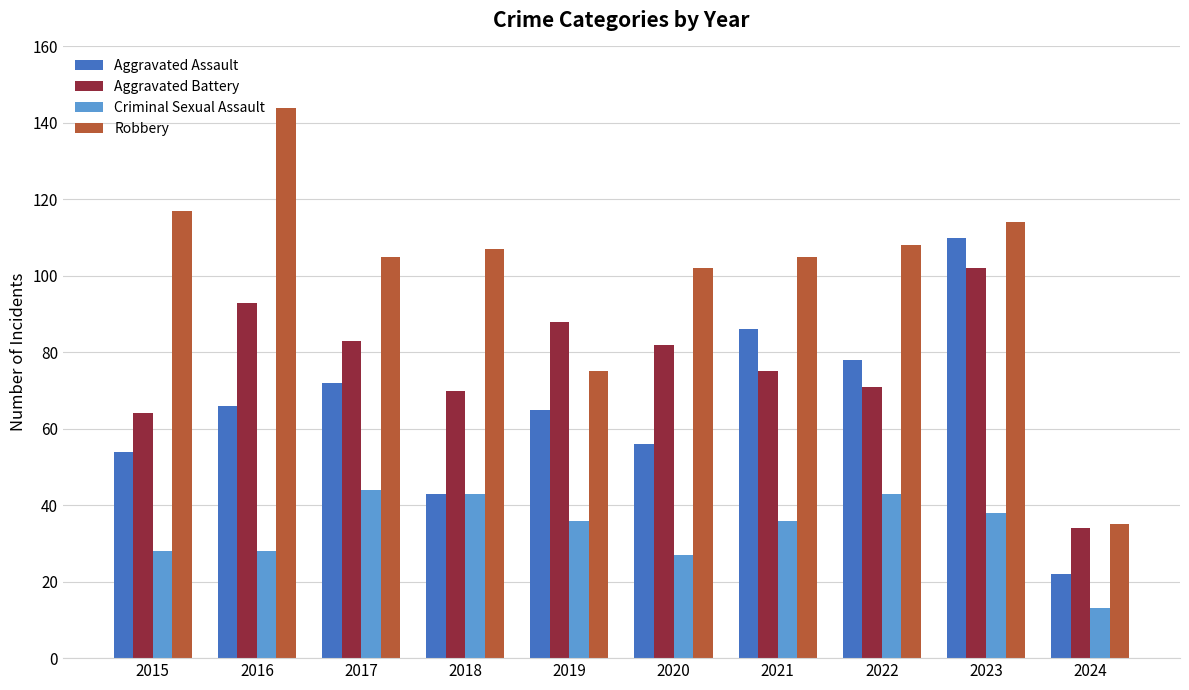

Rank the series by their average value, from lowest to highest.

Criminal Sexual Assault, Aggravated Assault, Aggravated Battery, Robbery